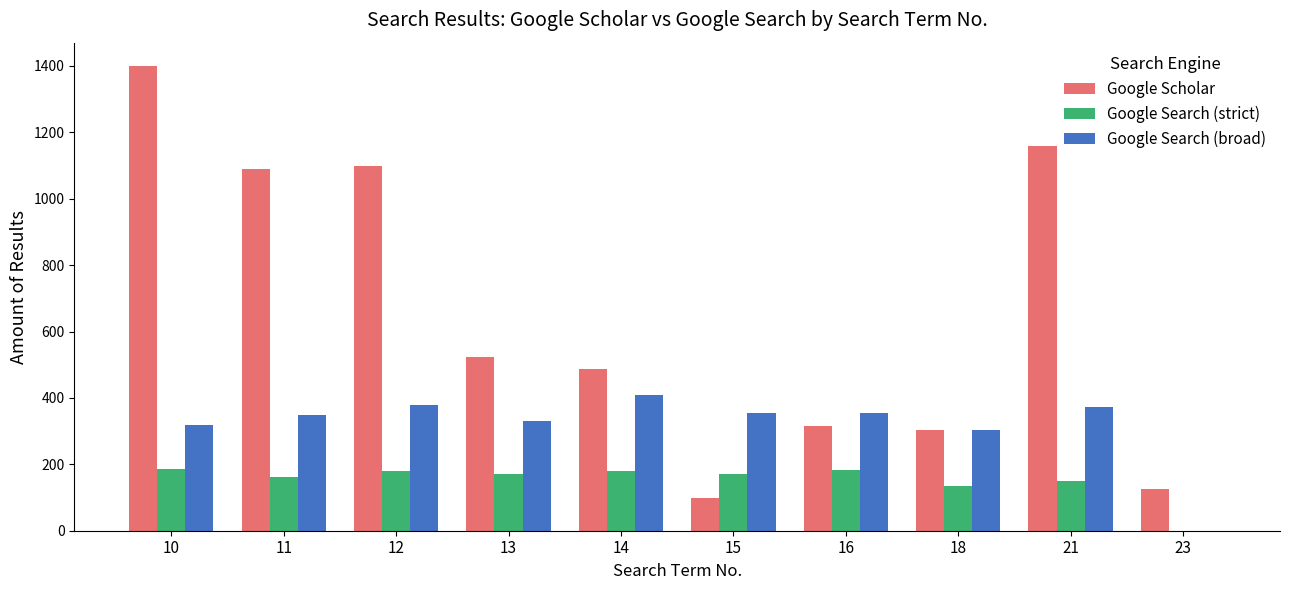

At which label does Google Search (strict) first exceed 170?

10